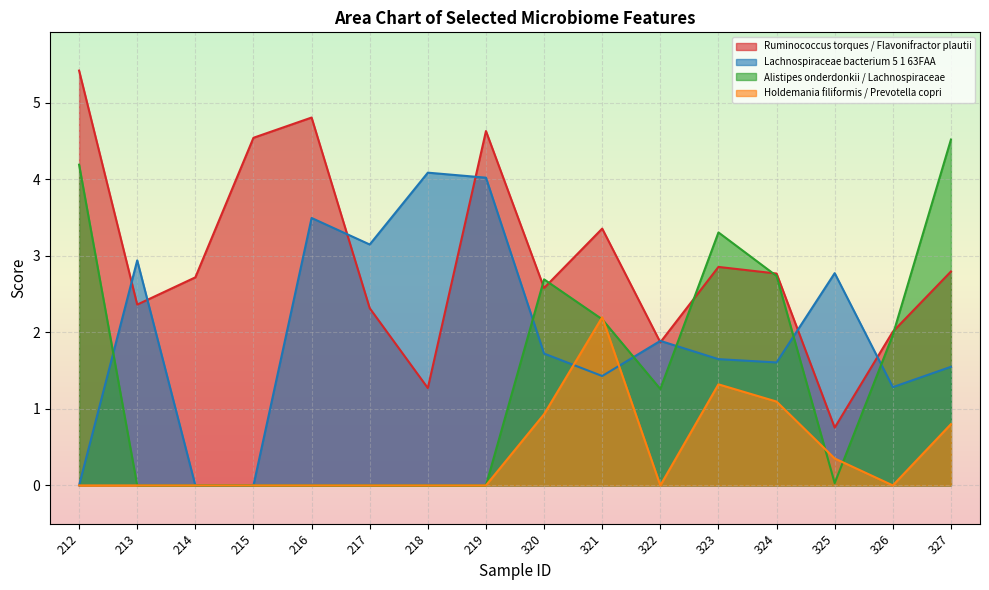

What are all the series names shown in the legend?

Ruminococcus torques / Flavonifractor plautii, Lachnospiraceae bacterium 5 1 63FAA, Alistipes onderdonkii / Lachnospiraceae, Holdemania filiformis / Prevotella copri